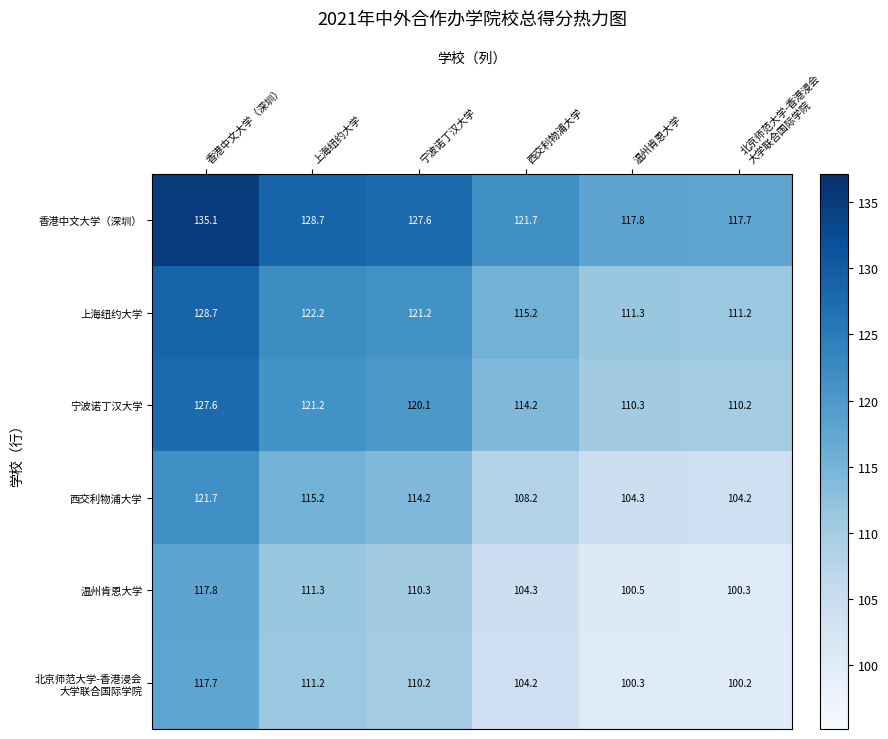

Is the value of 西交利物浦大学 at 温州肯恩大学 greater than the value of 宁波诺丁汉大学 at 香港中文大学（深圳）?

No